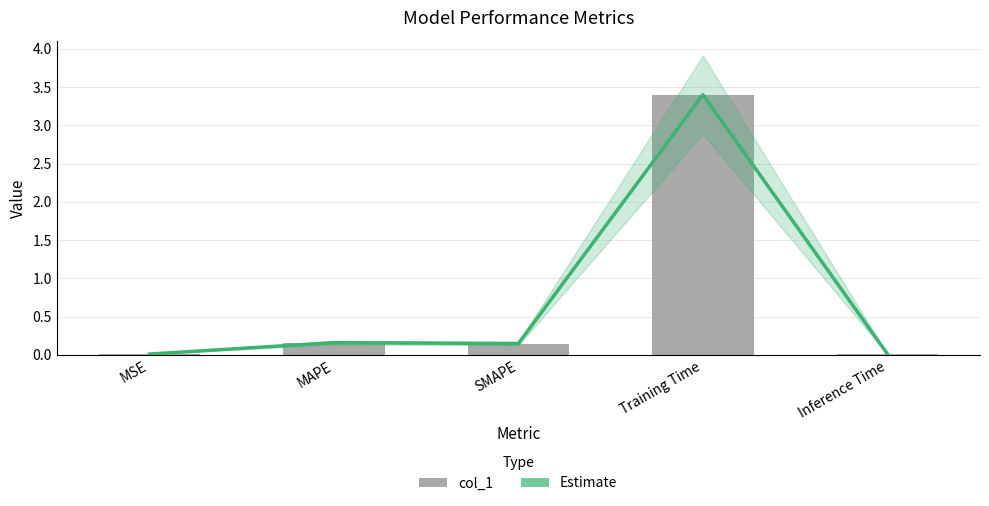

What value does the col_1 series have at MAPE?

0.2